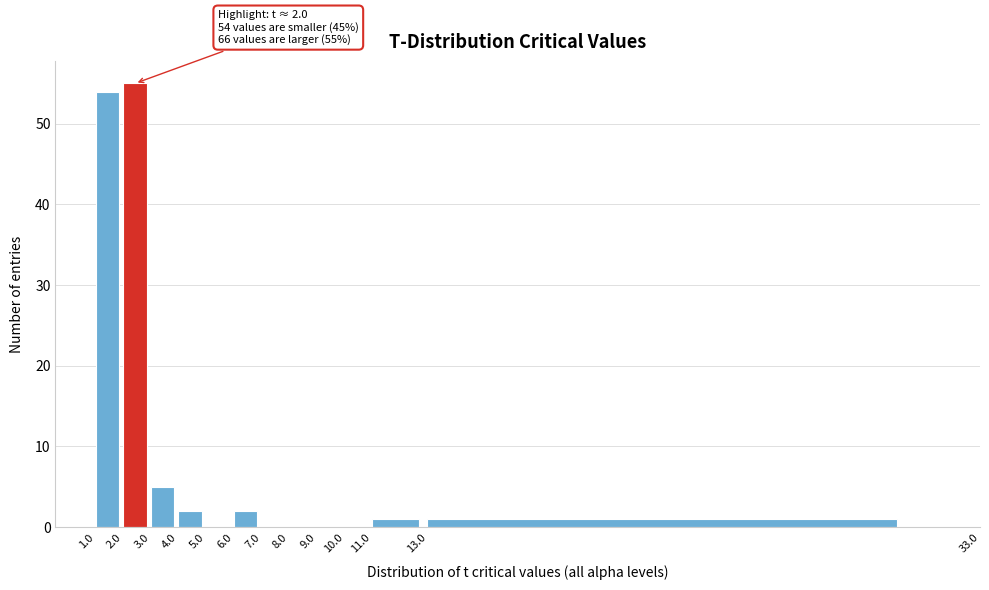

Which range on the x-axis has the tallest bar?

2.0 to 3.0